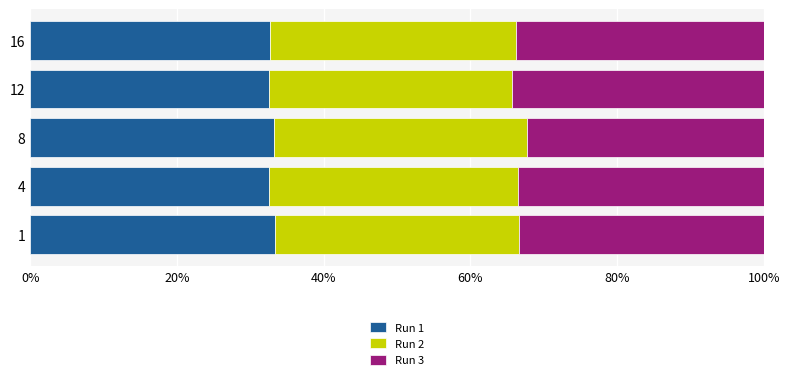

What is the average value of the Run 1 series?

32.9